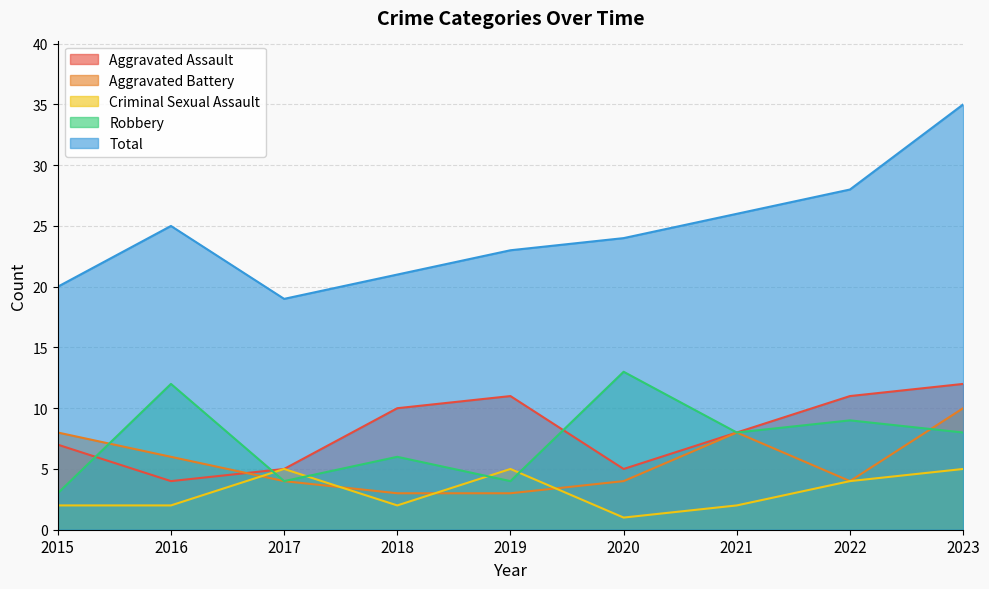

List the series in order of their peak value, highest first.

Total, Robbery, Aggravated Assault, Aggravated Battery, Criminal Sexual Assault